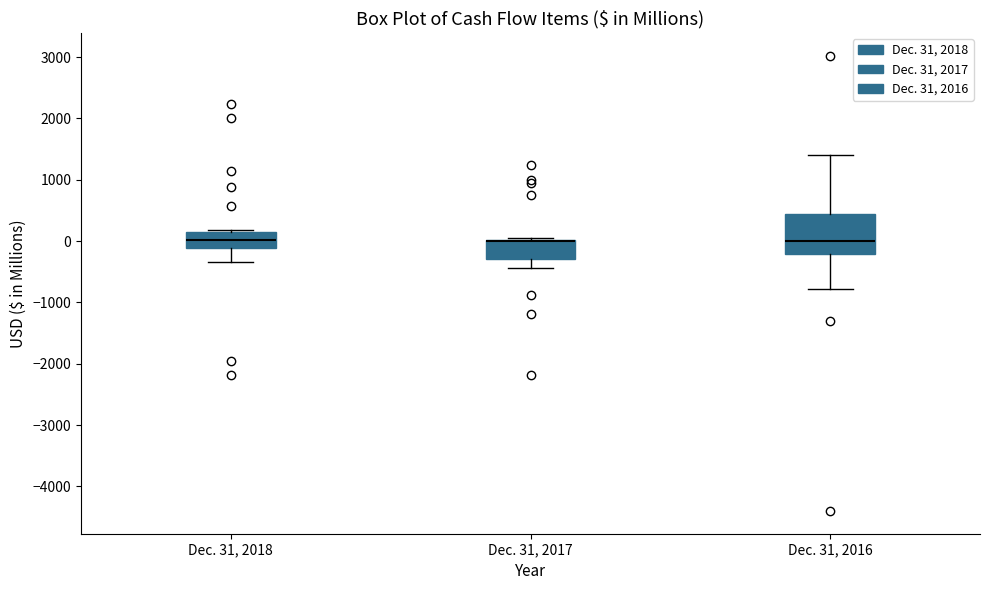

Reading left to right, transcribe this box plot: for each box, give where its median line is, the range the box spans, and where its two whiskers end, as read against the y-axis. The values are not printed on the chart, so give them approximately, as read against the axis.

Dec. 31, 2018: median 0, box -100 to 100, whiskers -300 to 200
Dec. 31, 2017: median 0 (drawn on the box's upper edge), box -300 to 0, whiskers -400 to 100
Dec. 31, 2016: median 0, box -200 to 400, whiskers -800 to 1400